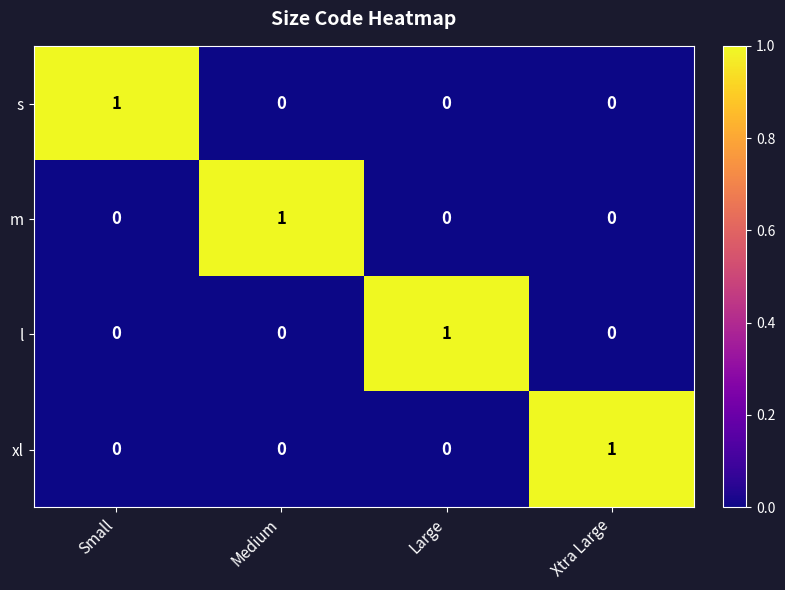

The value of s at Xtra Large is 1. True or false?

False